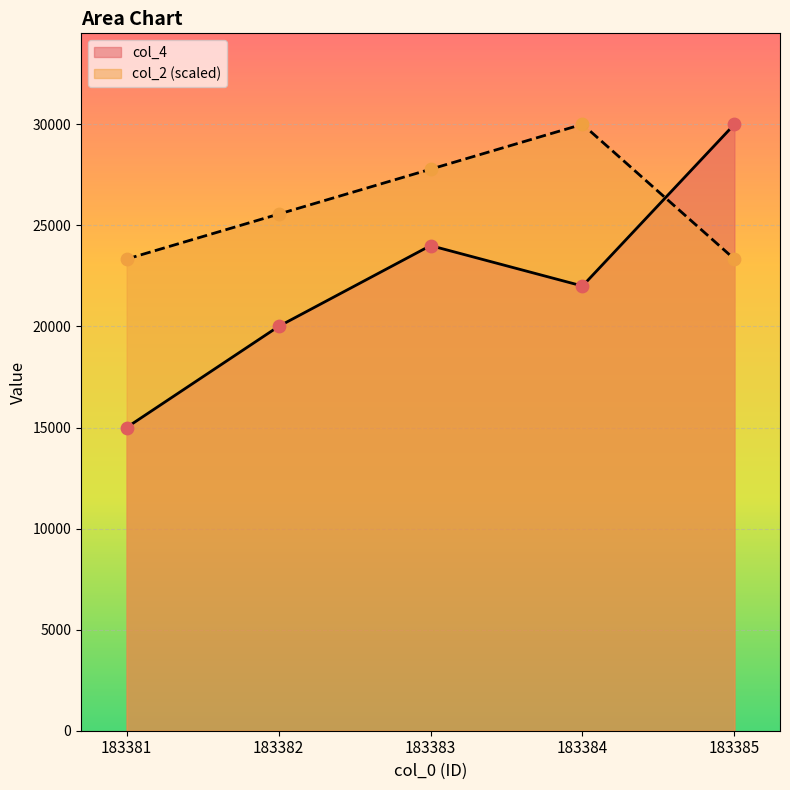

At how many categories does at least one series exceed 19189?

5